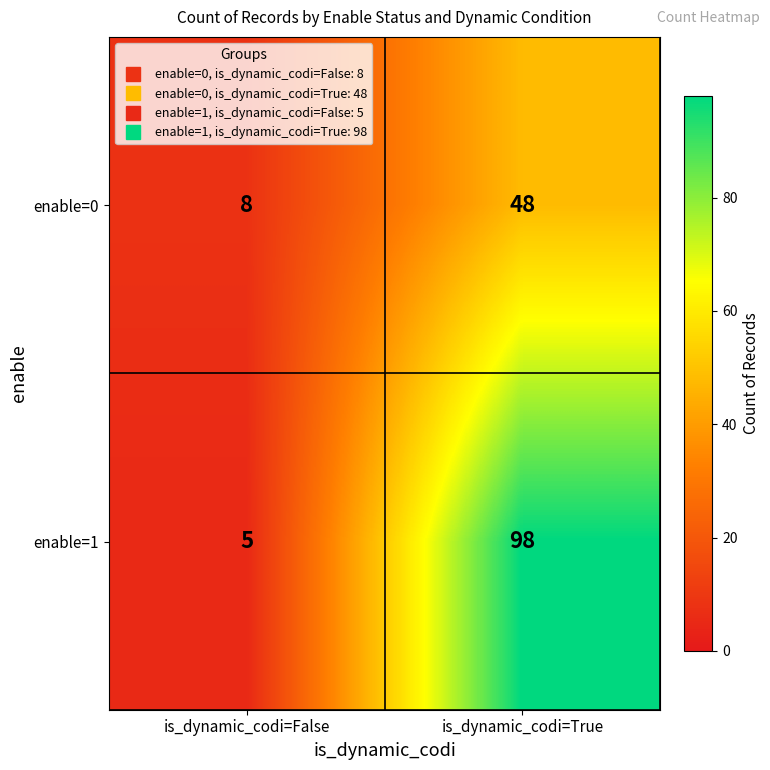

What is the difference between the enable=0 values at is_dynamic_codi=True and is_dynamic_codi=False?

40